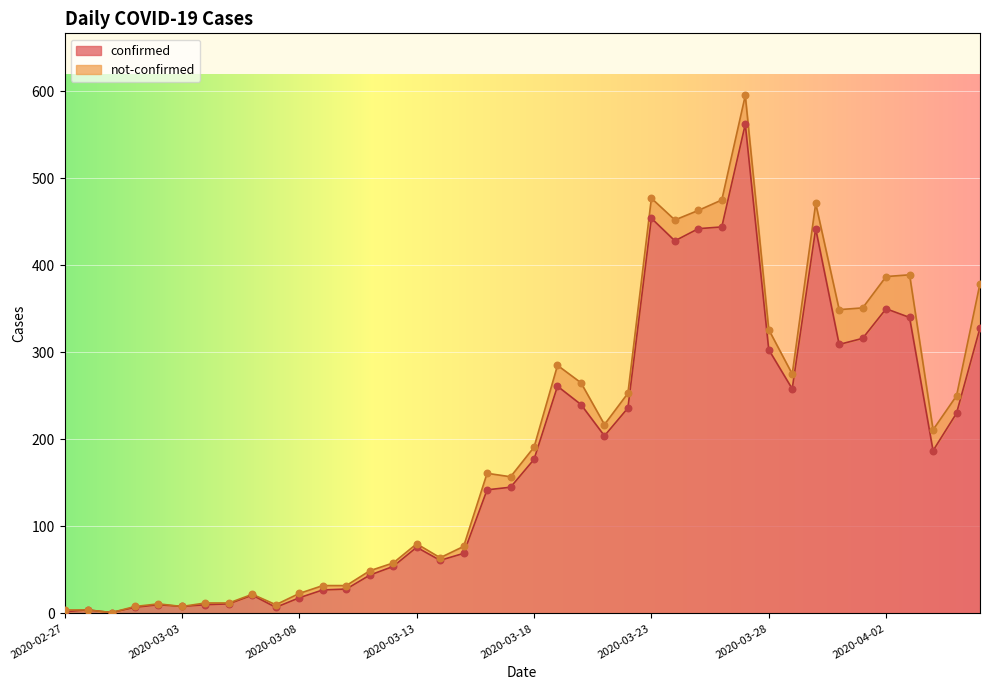

Which has a higher value, 2020-03-13 or 2020-03-19?

2020-03-19